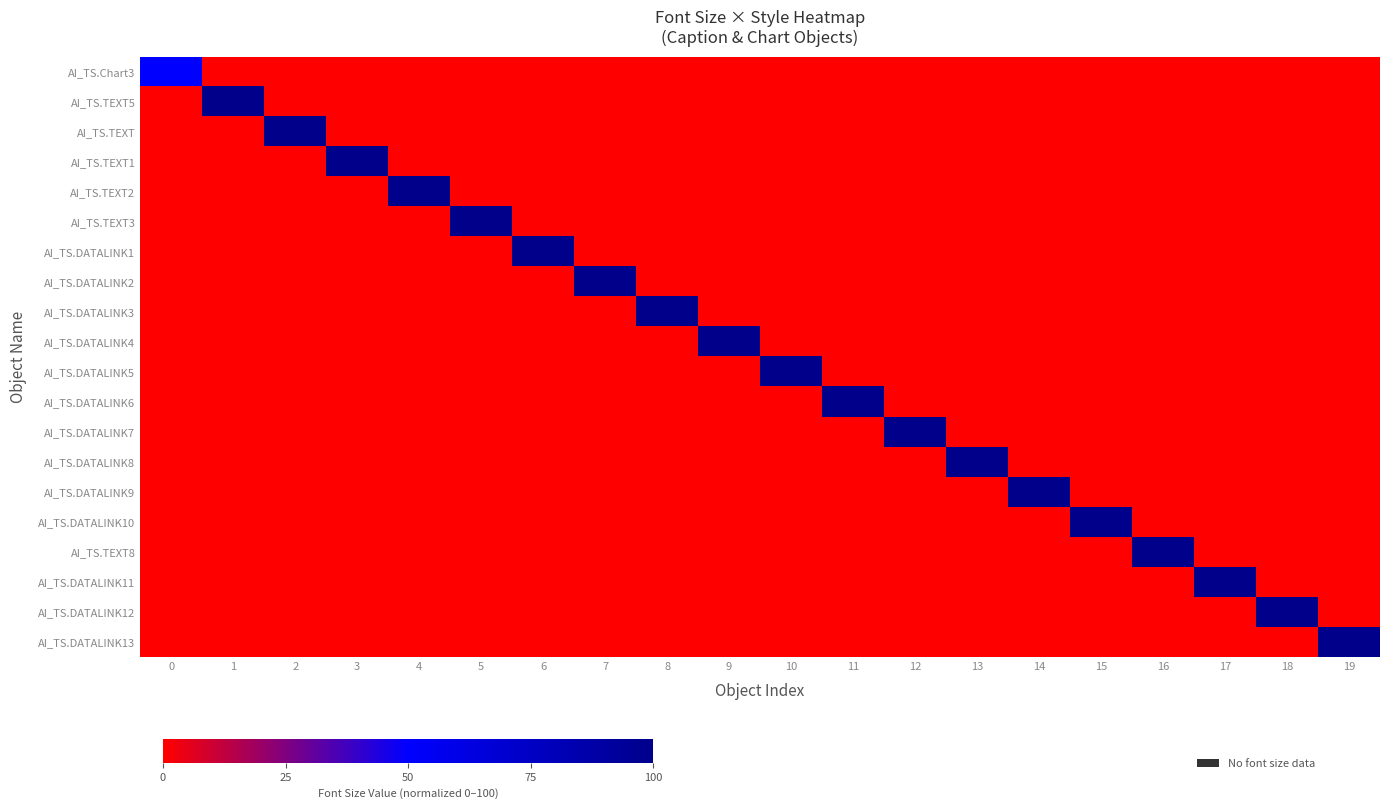

What is the difference between the highest and lowest values at 5?

100